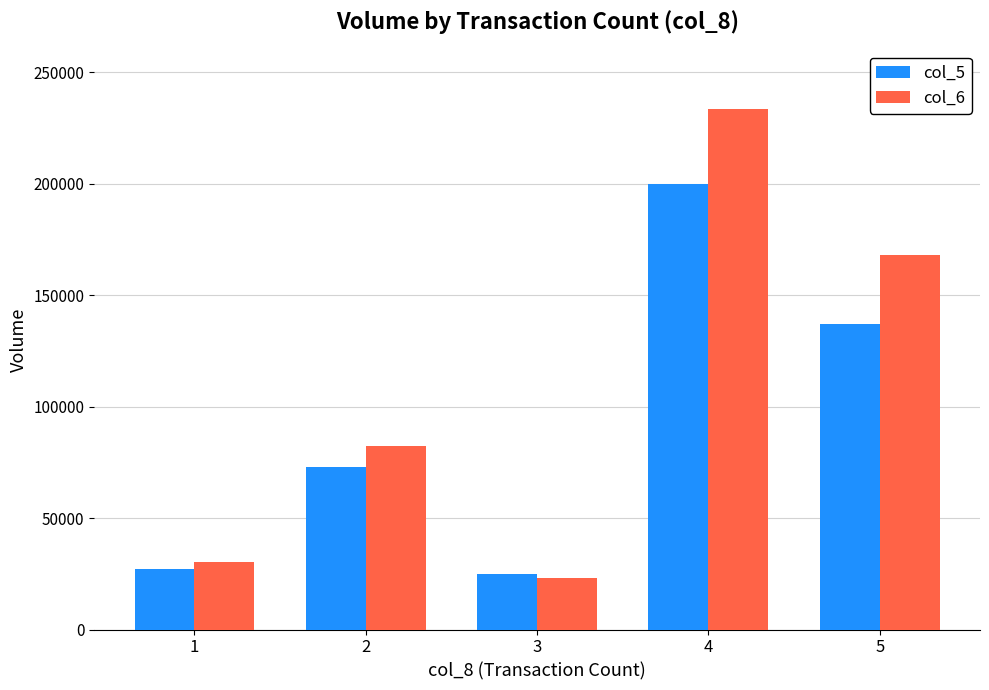

What is the sum of the col_6 values at 1 and 3?

53730